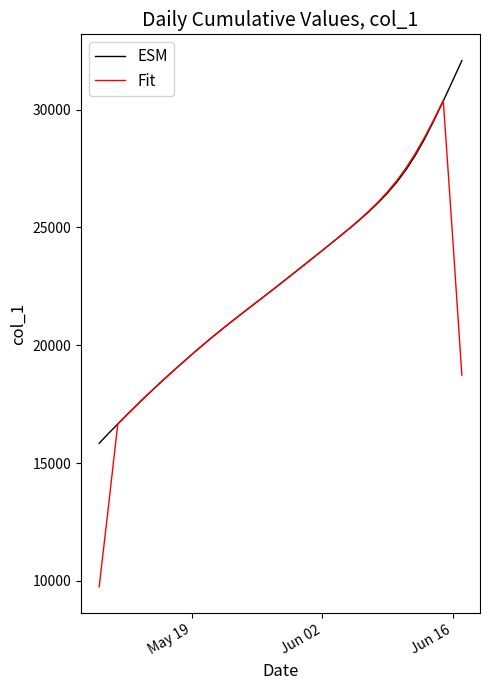

At how many categories does at least one series exceed 12103?

40